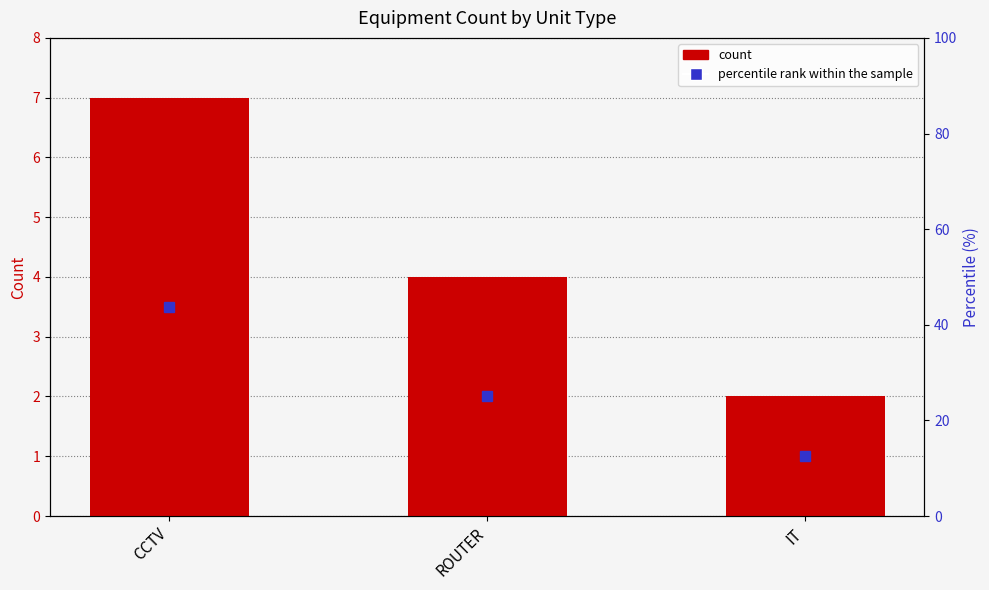

Is it true that the value at ROUTER is 4?

True